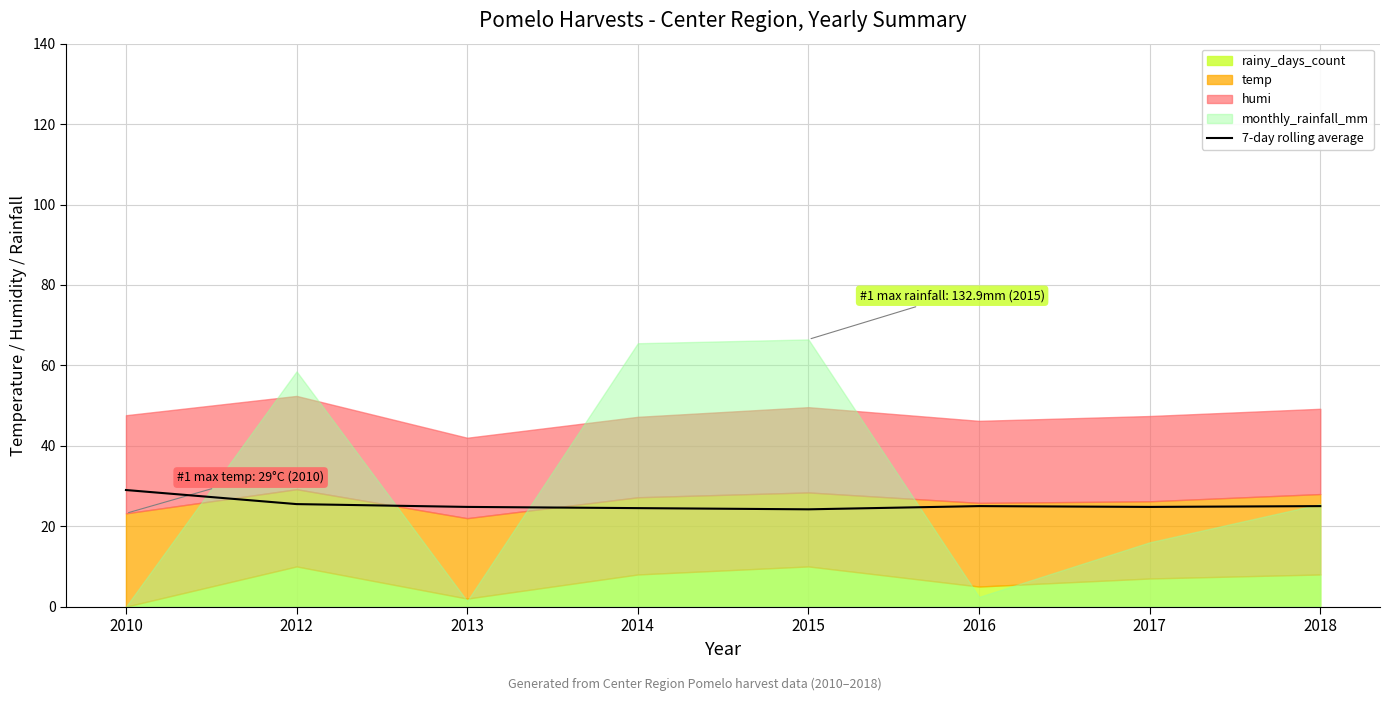

How many interior local peaks (higher than both neighbors) does the data have?

1